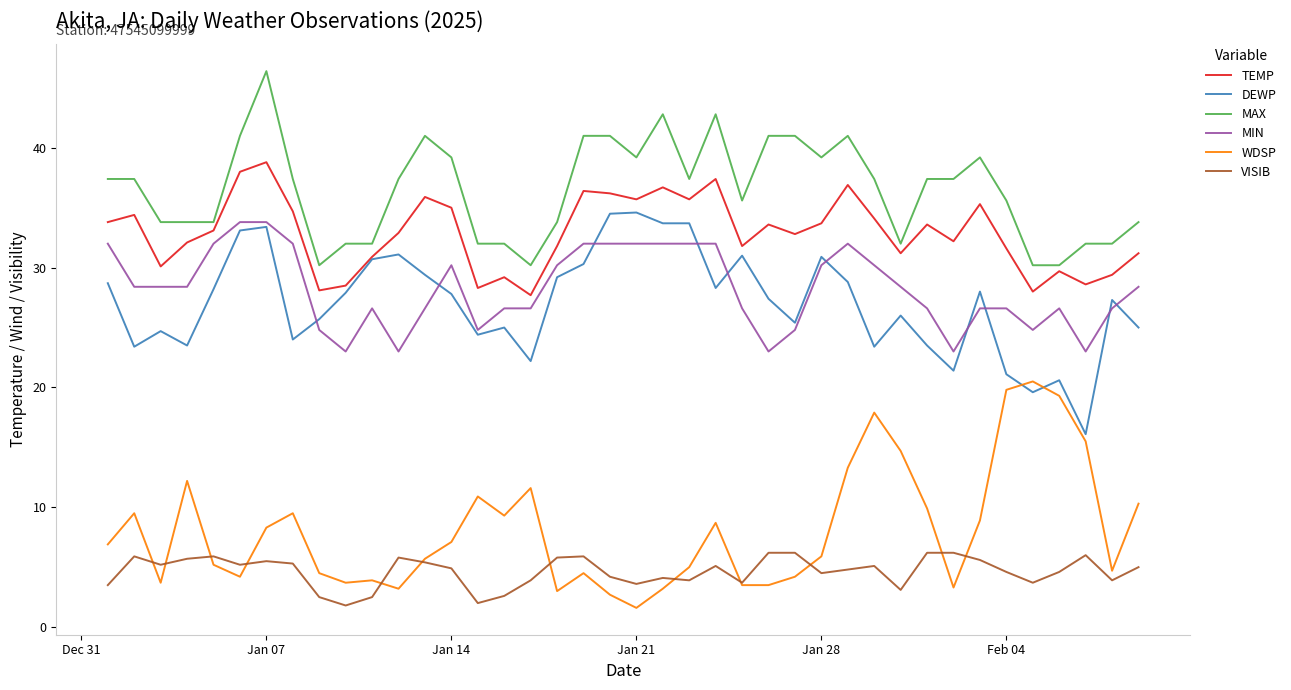

True or false: VISIB and MAX intersect in this chart.

False